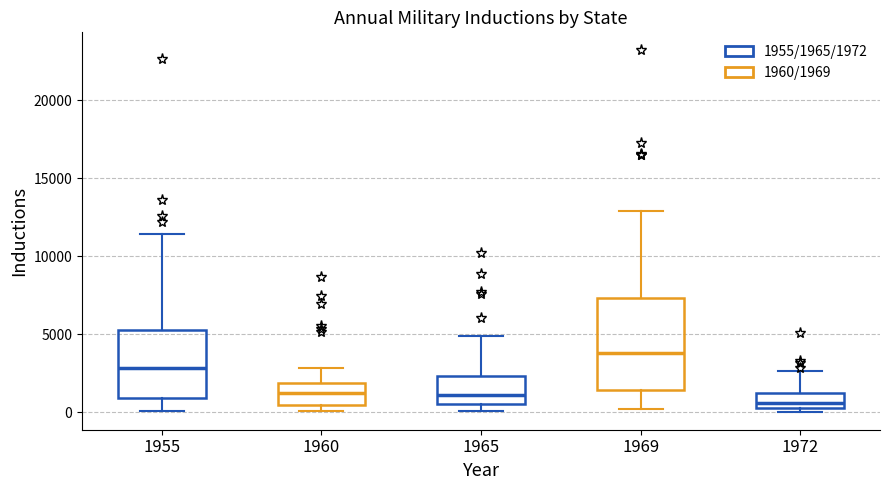

Reading left to right, transcribe this box plot: for each box, give where its median line is, the range the box spans, and where its two whiskers end, as read against the y-axis. The values are not printed on the chart, so give them approximately, as read against the axis.

1955: median 3000, box 1000 to 5000, whiskers 0 to 11500
1960: median 1000, box 500 to 2000, whiskers 0 to 3000
1965: median 1000, box 500 to 2500, whiskers 0 to 5000
1969: median 4000, box 1500 to 7500, whiskers 0 to 13000
1972: median 500 (just above the box's lower edge), box 500 to 1500, whiskers 0 to 2500